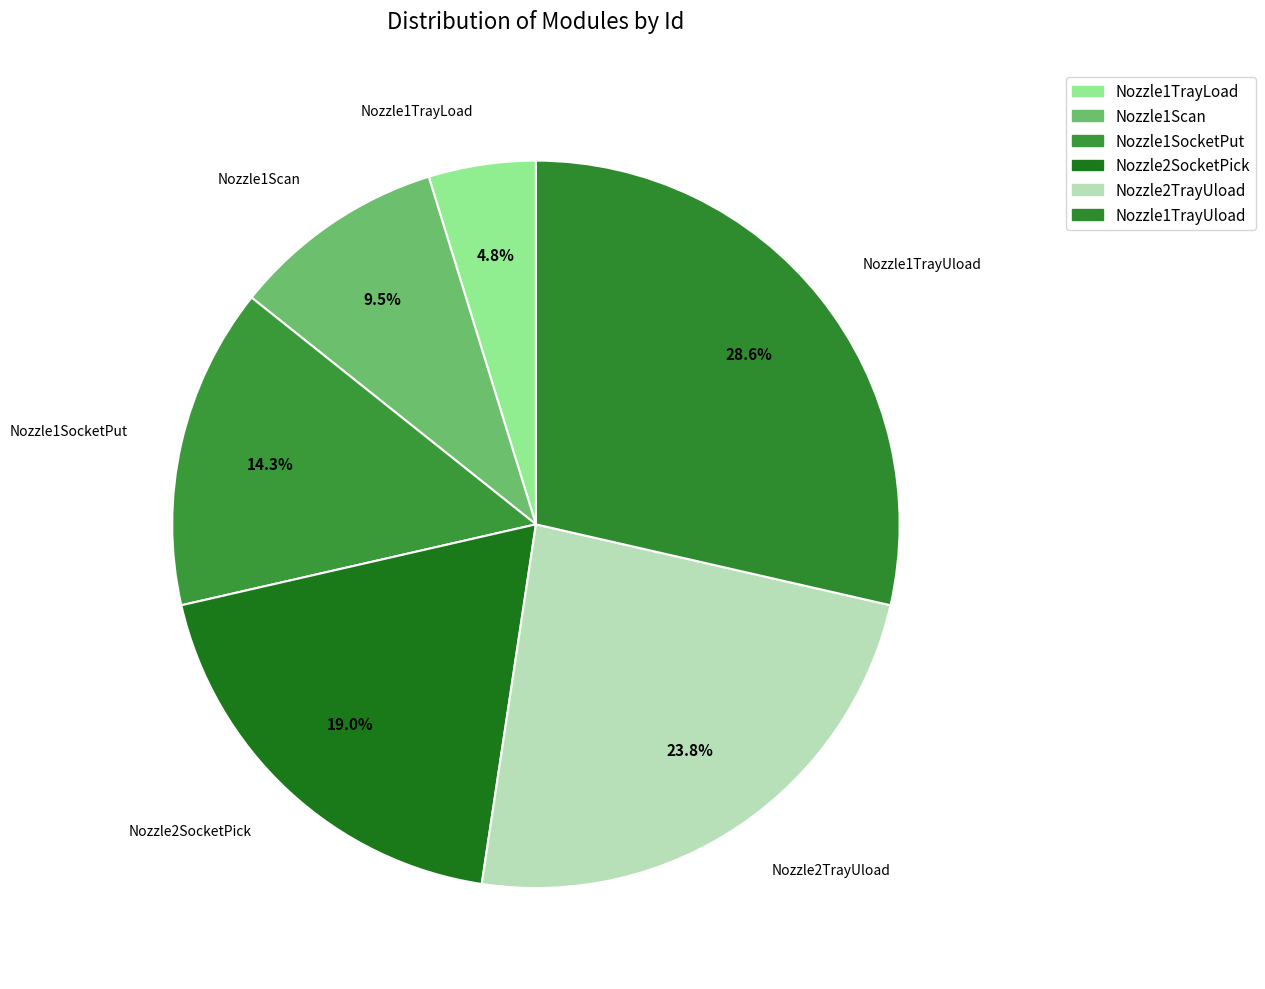

Between Nozzle2TrayUload and Nozzle1Scan, which is larger?

Nozzle2TrayUload